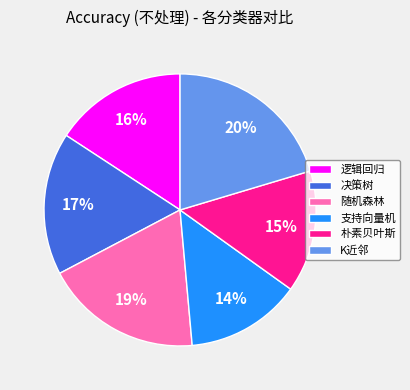

Which slice is the largest?

K近邻